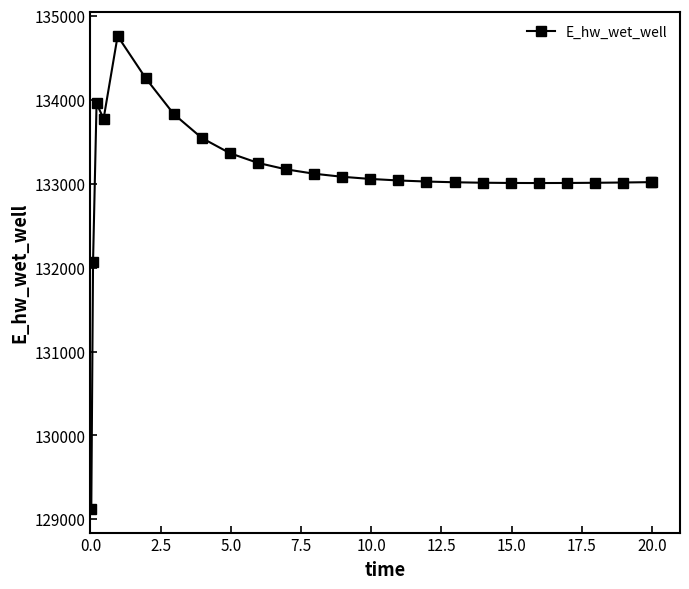

How many lines are shown in the chart?

1